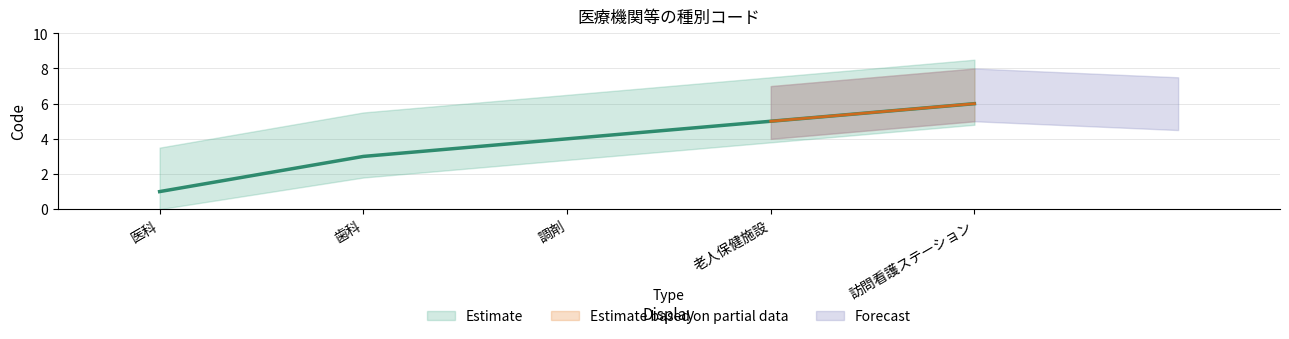

Which category has the lowest value across all series?

医科